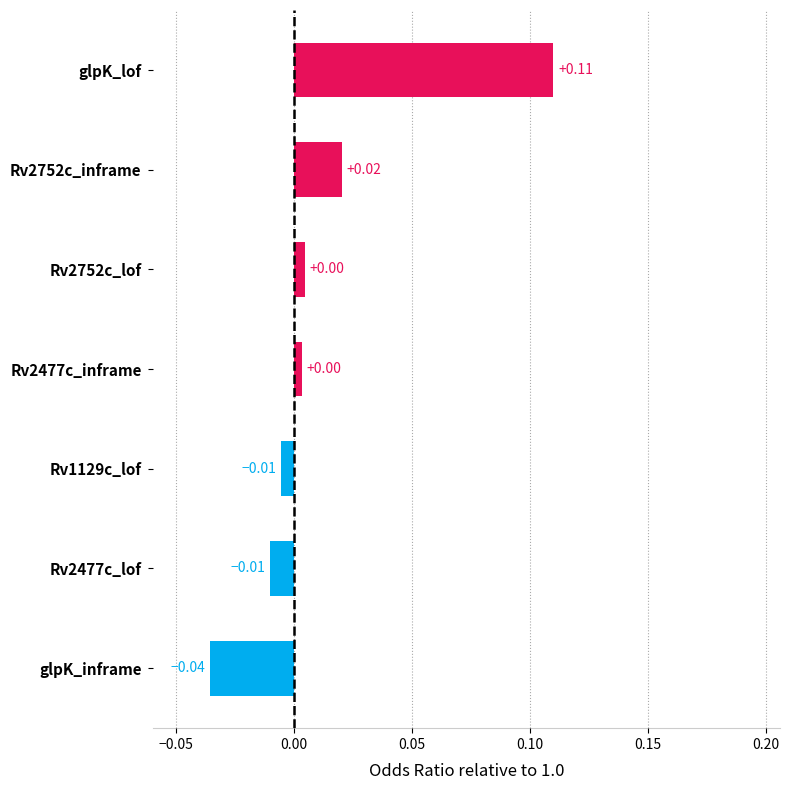

Between glpK_lof and Rv2477c_lof, which is larger?

glpK_lof